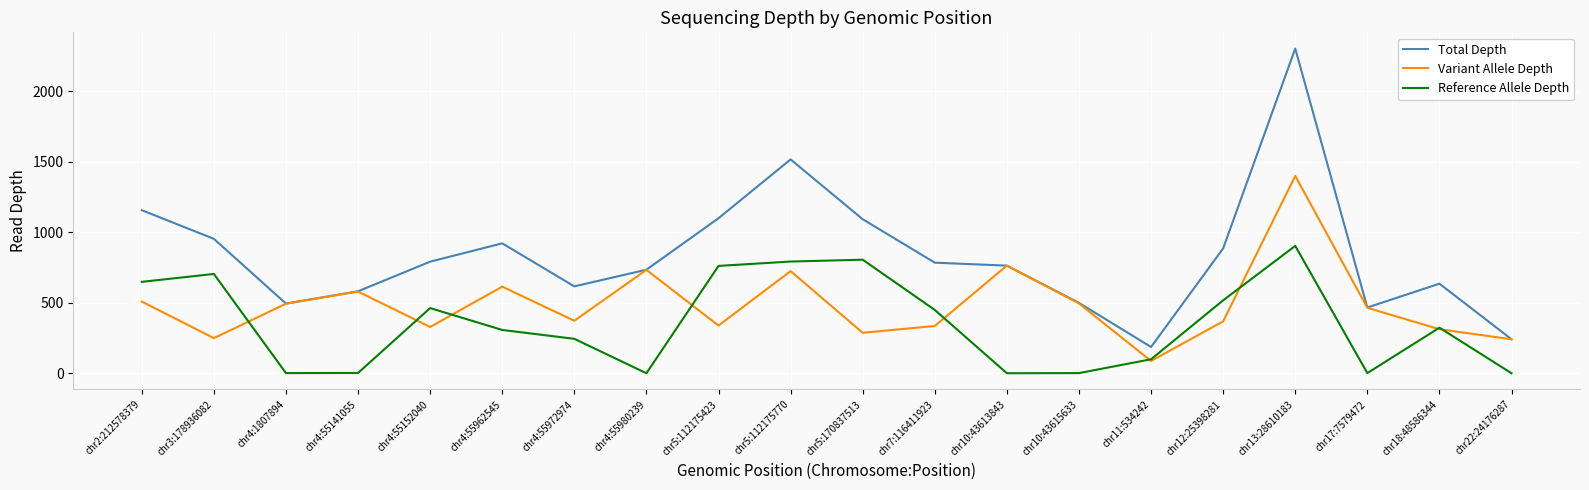

What is the greatest value displayed?

2302